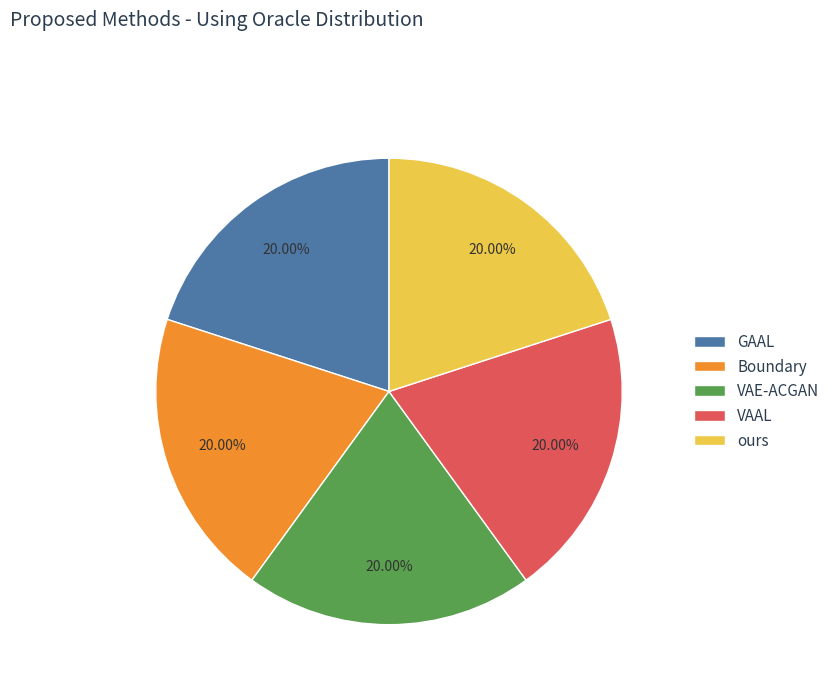

To the nearest percent, what is the combined percentage of GAAL and ours?

40%